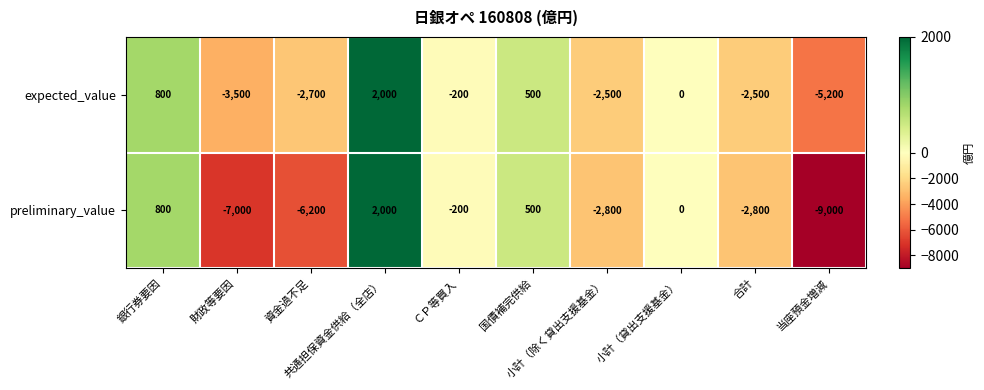

What is the difference between the second highest and minimum values in the expected_value series?

6000